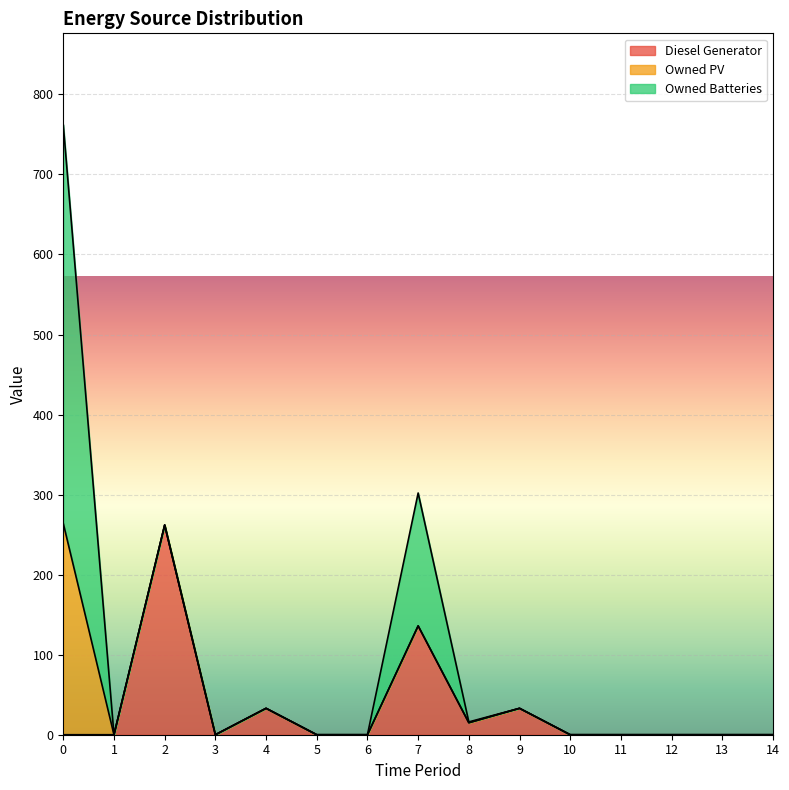

Rank the series by their average value, from lowest to highest.

Owned PV, Diesel Generator, Owned Batteries